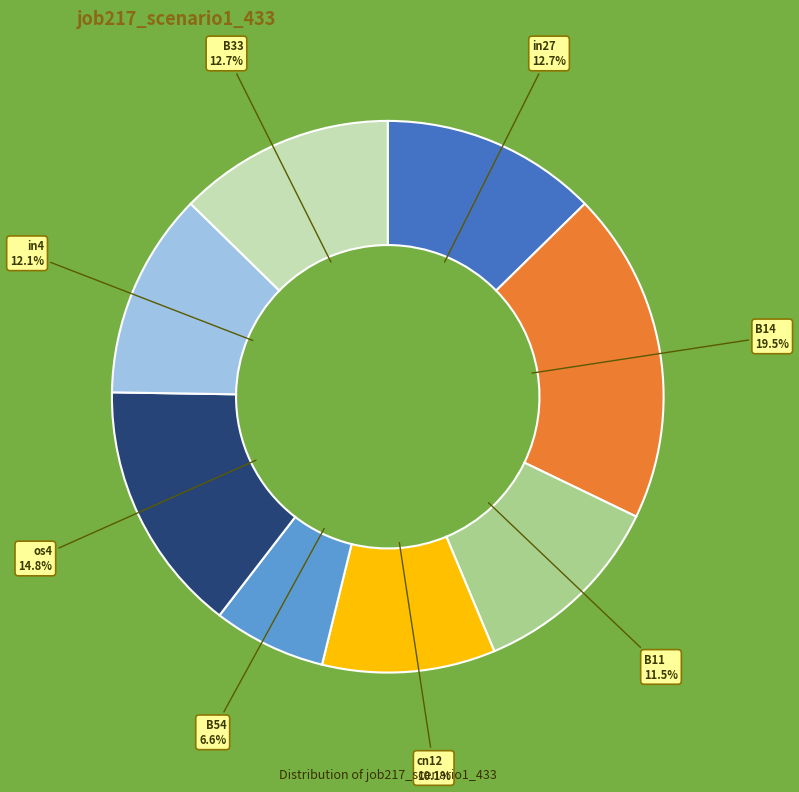

How many slices are in this pie chart?

8